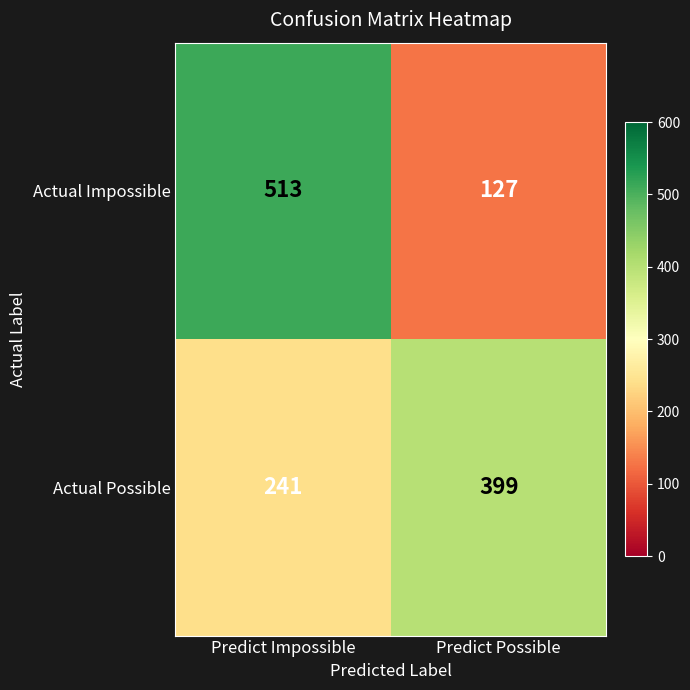

Reading right to left, extract all data points from this chart.

Actual Impossible: 127	513
Actual Possible: 399	241